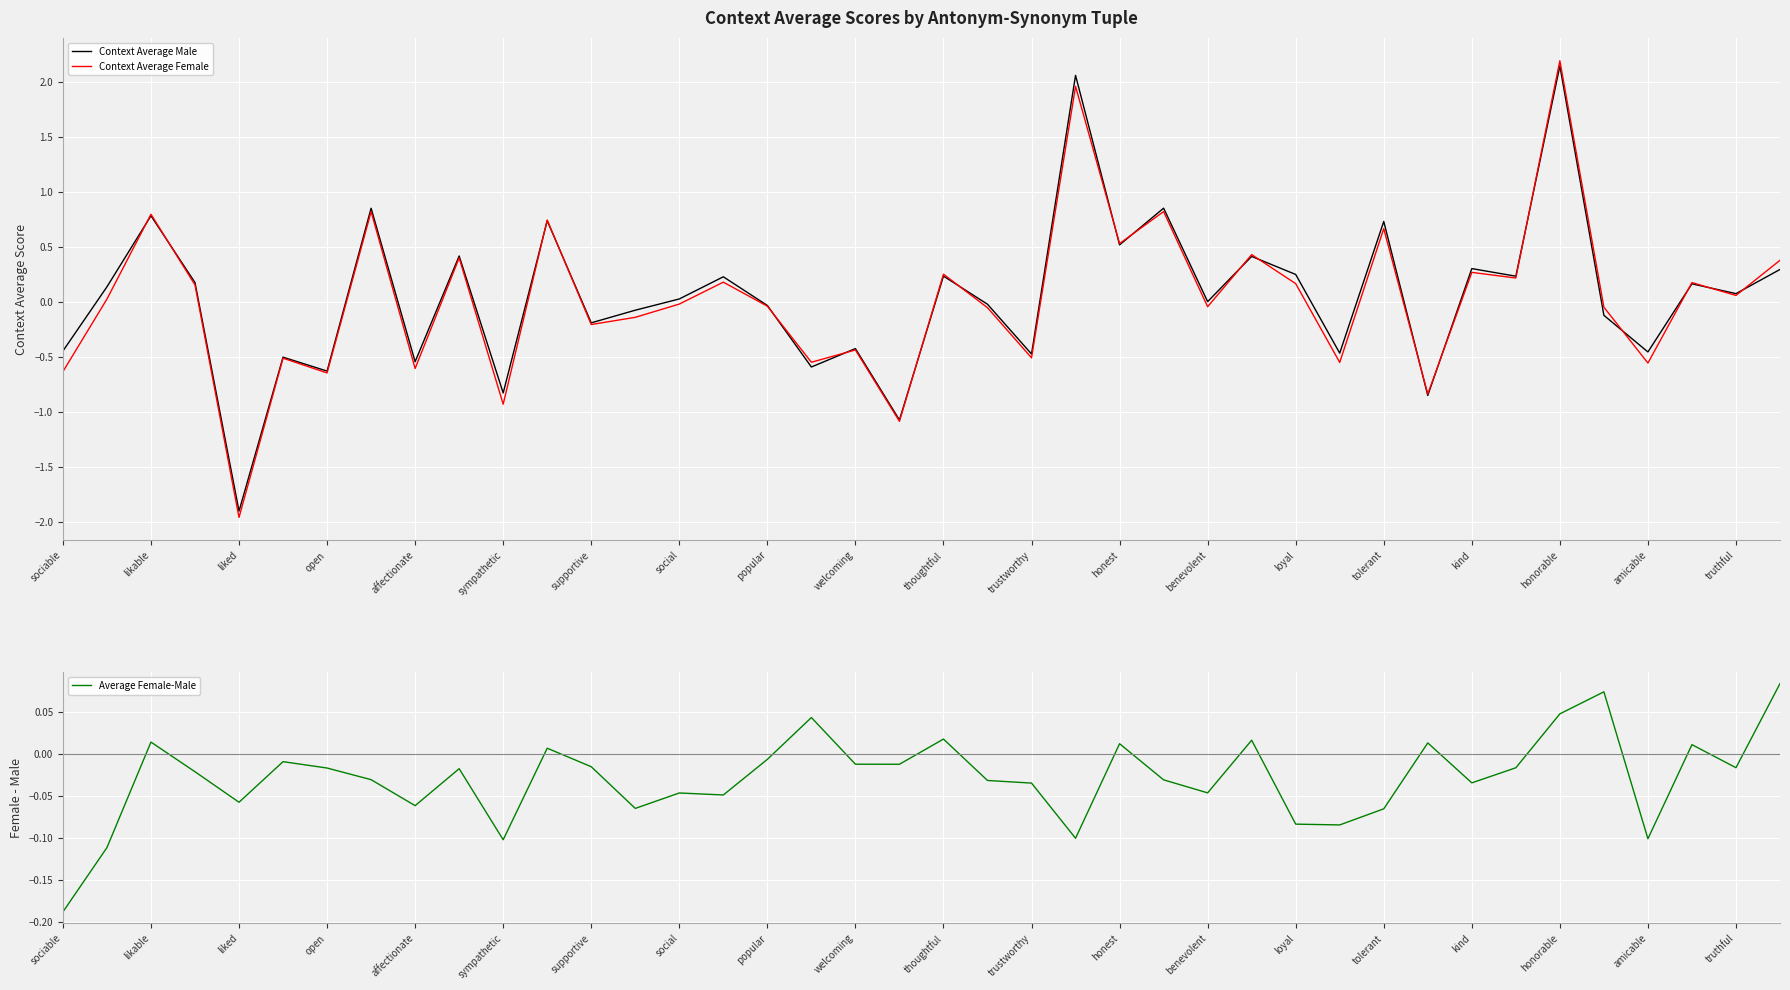

List the series in order of their peak value, highest first.

Context Average Female, Context Average Male, Average Female-Male